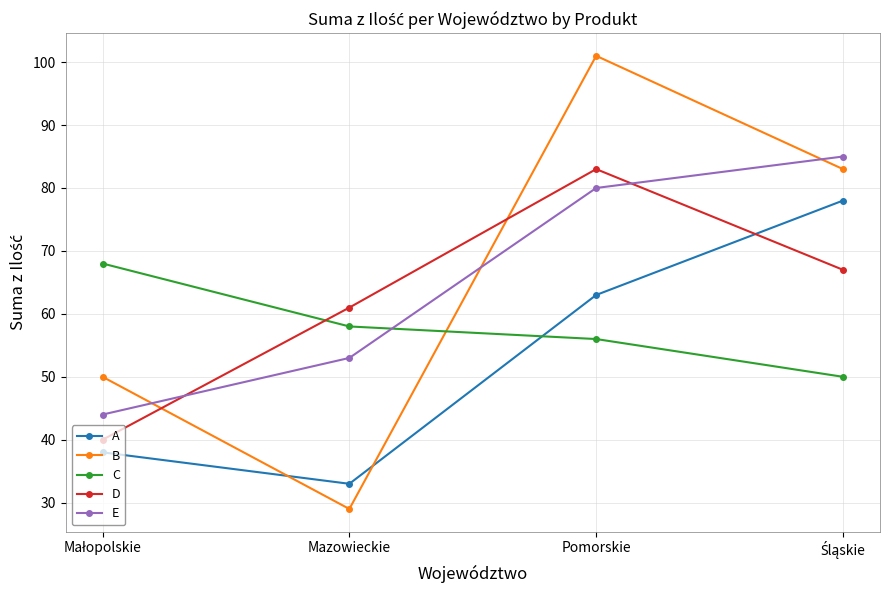

At which label is E closest to 64?

Mazowieckie